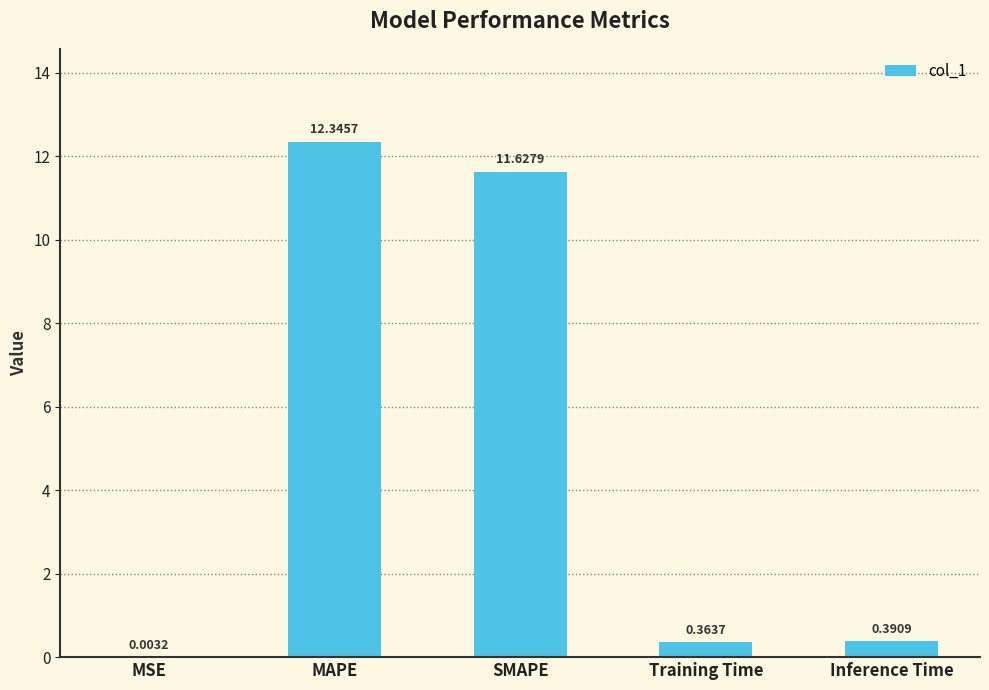

Approximately how many times larger is the value at SMAPE compared to MAPE?

0.9